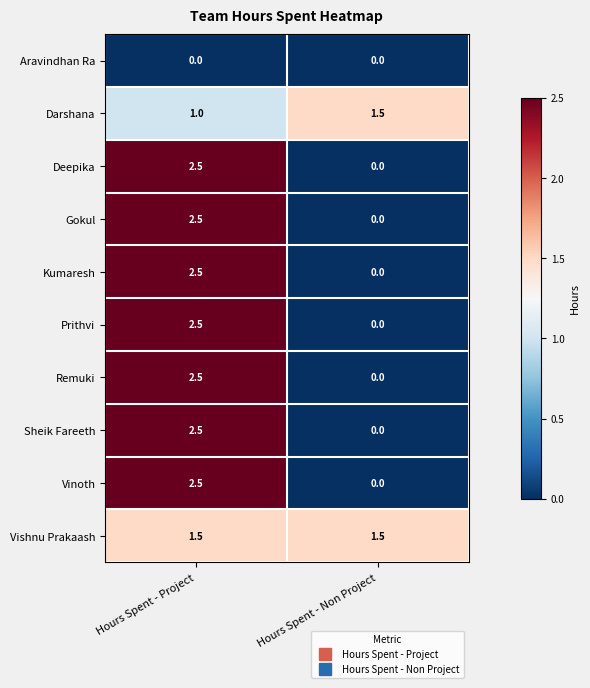

Where is Vinoth nearest to the value 1?

Hours Spent - Non Project